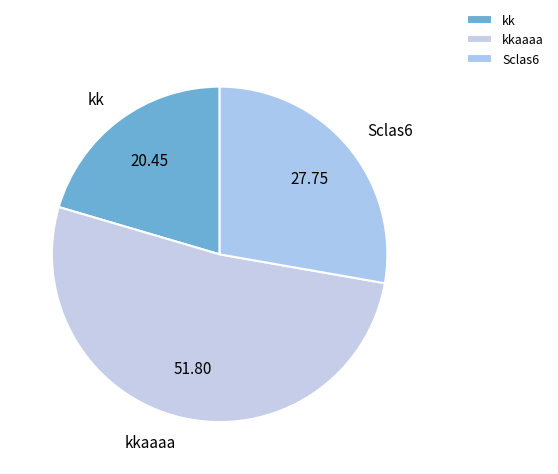

Do kk and Sclas6 together represent more than half of the pie?

No